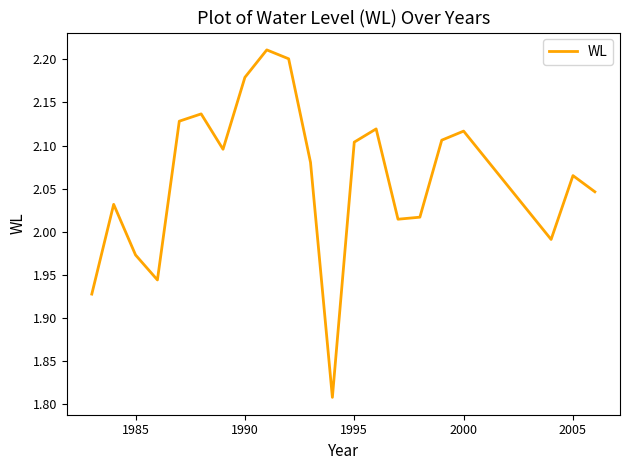

The chart shows a value of 0.7 at 2000. True or false?

False